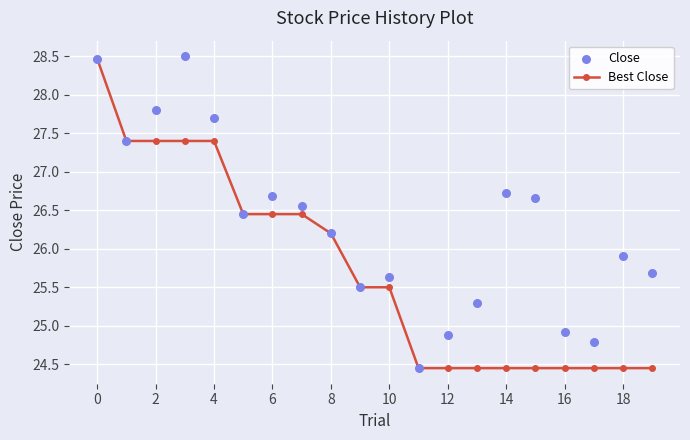

At how many categories does at least one series exceed 26?

11